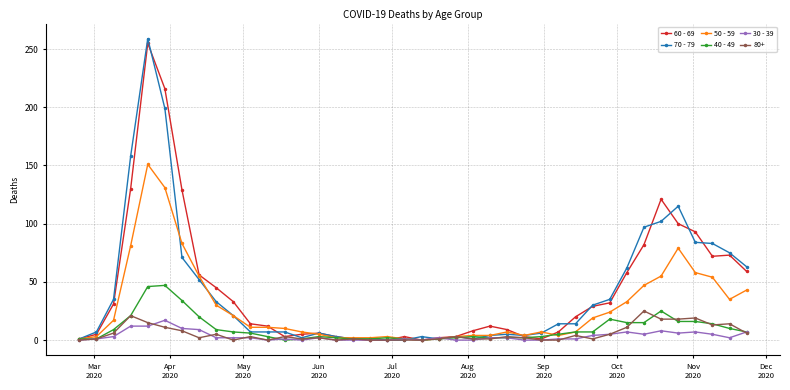

True or false: 70 - 79 has more than 2 interior local peaks.

True